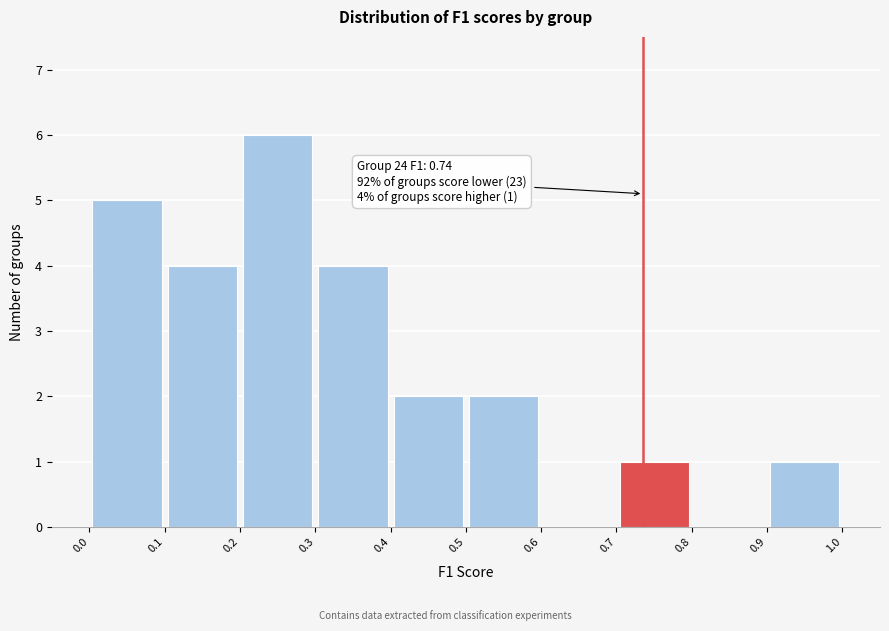

Over which range of the x-axis is the bar tallest?

0.2 to 0.3